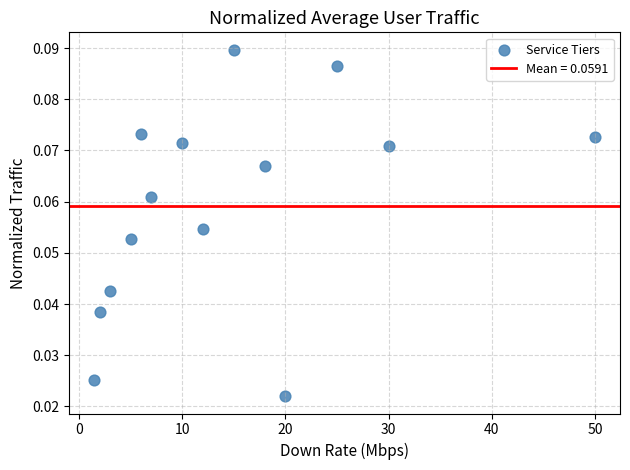

What is the range of X values (max minus min)?

48.5